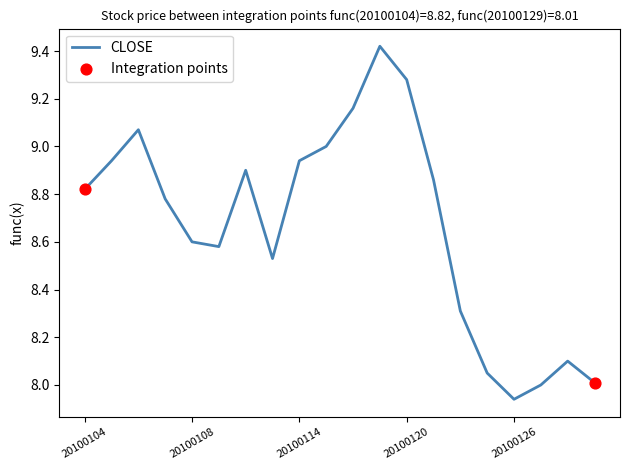

What is the difference between the maximum and minimum values?

1.5